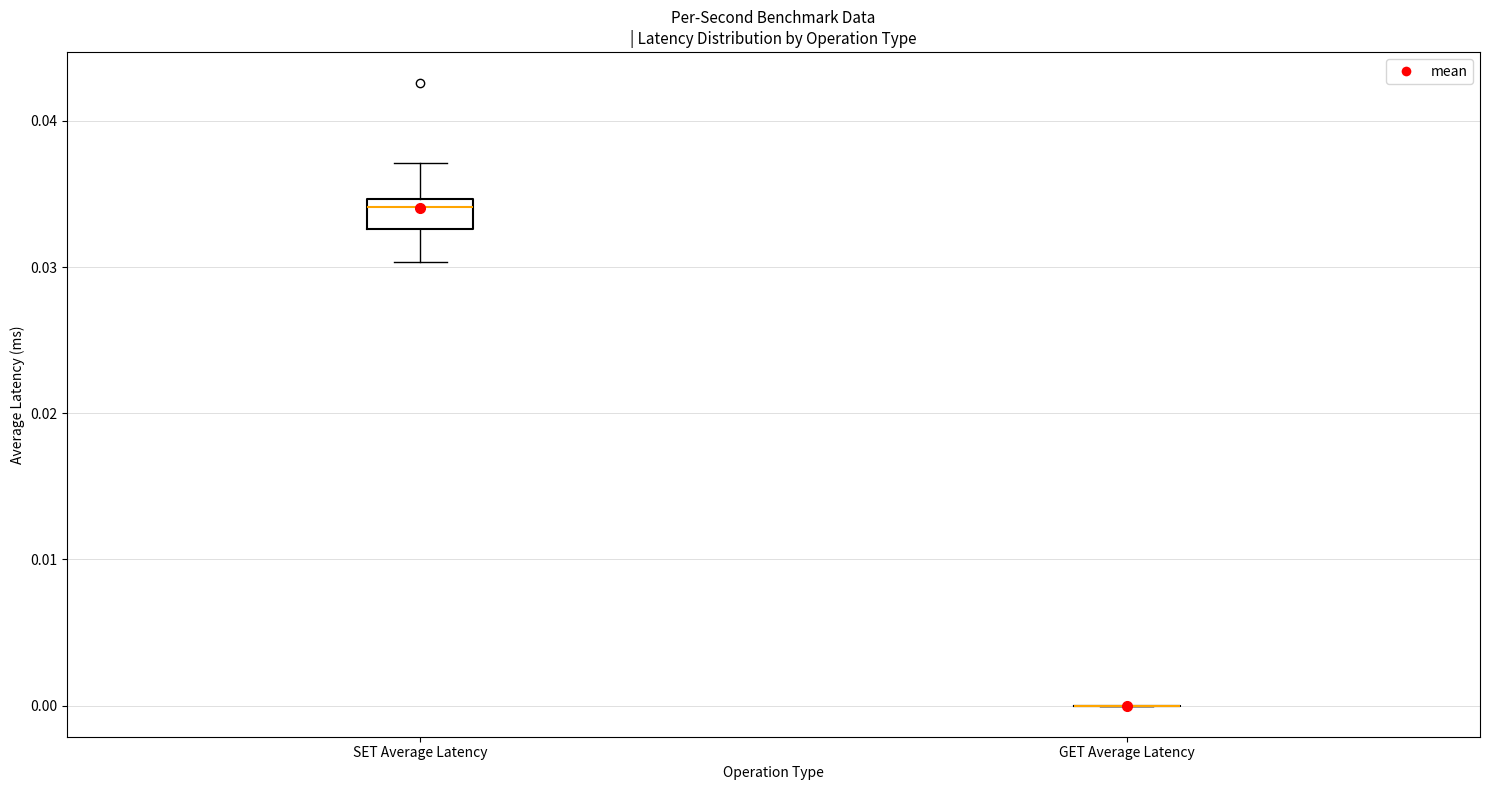

Where is the upper edge of the box for SET Average Latency on the y-axis? The values are not printed on the chart, so give them approximately, as read against the axis.

0.035